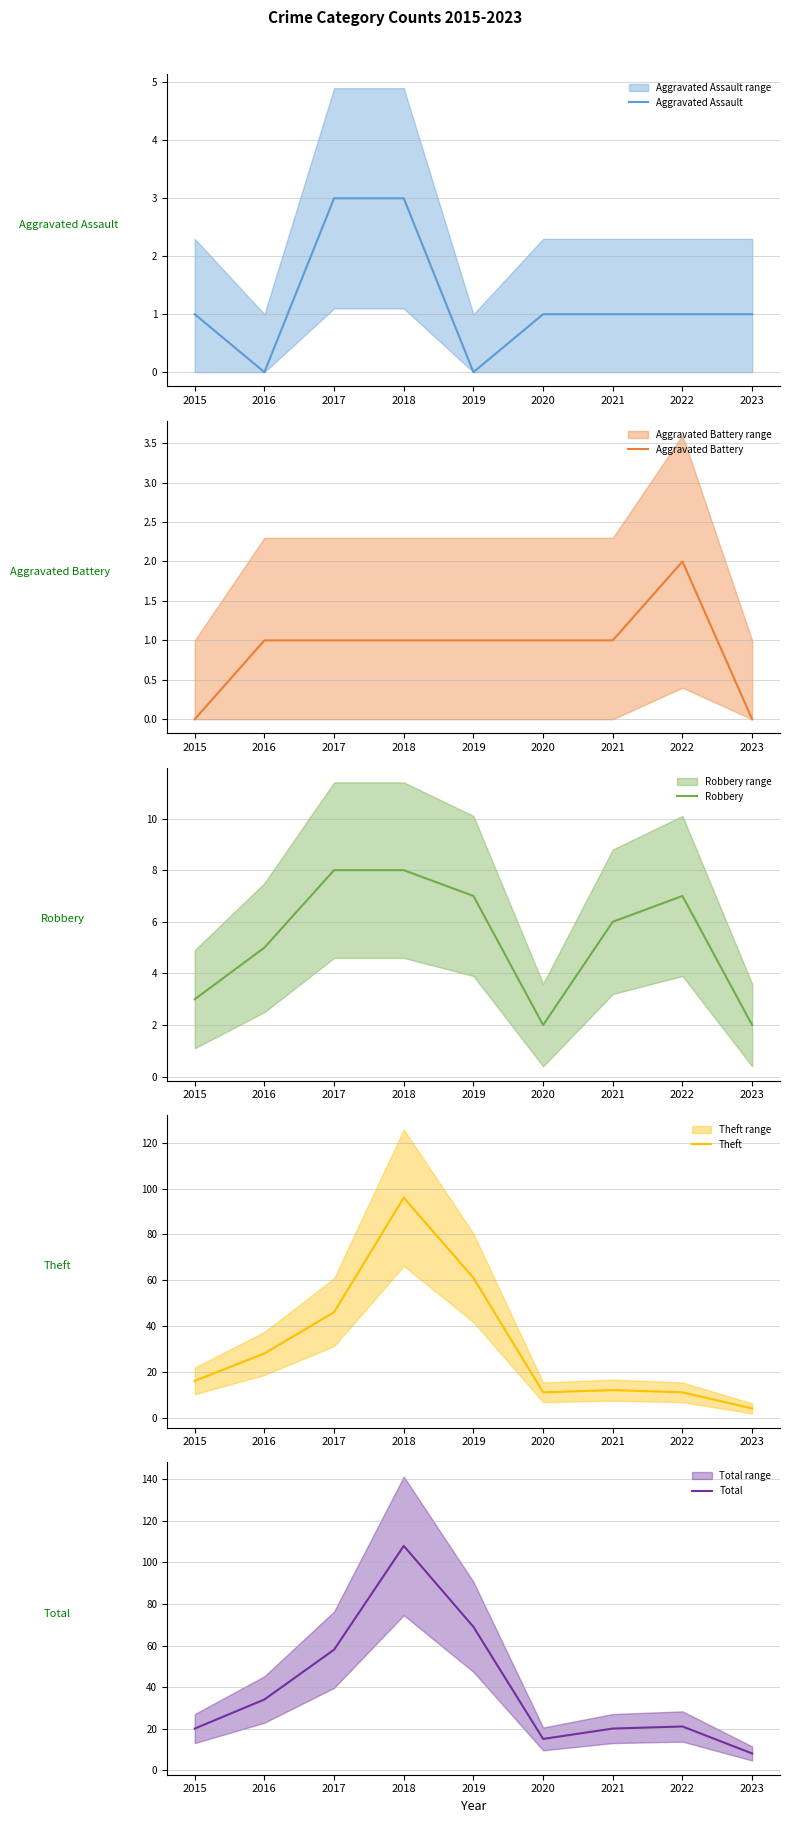

Which category has the highest value across all series?

2018